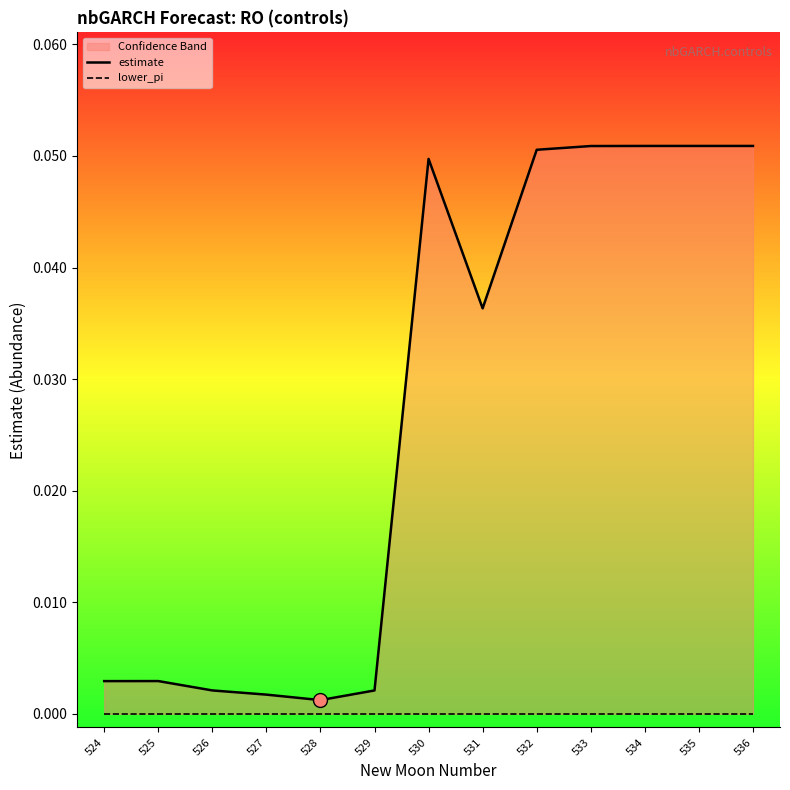

What is the total value across all series at 533?

0.1